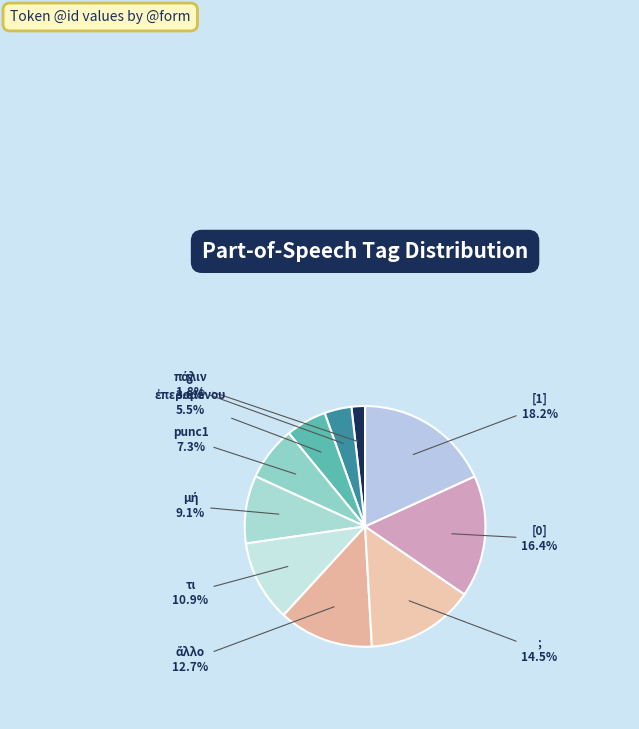

Which slice is the largest?

[1]